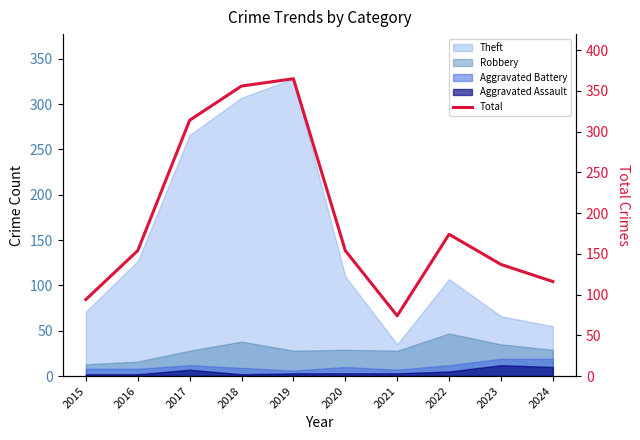

What is the ratio of the value at 2016 to the value at 2020?

1.0